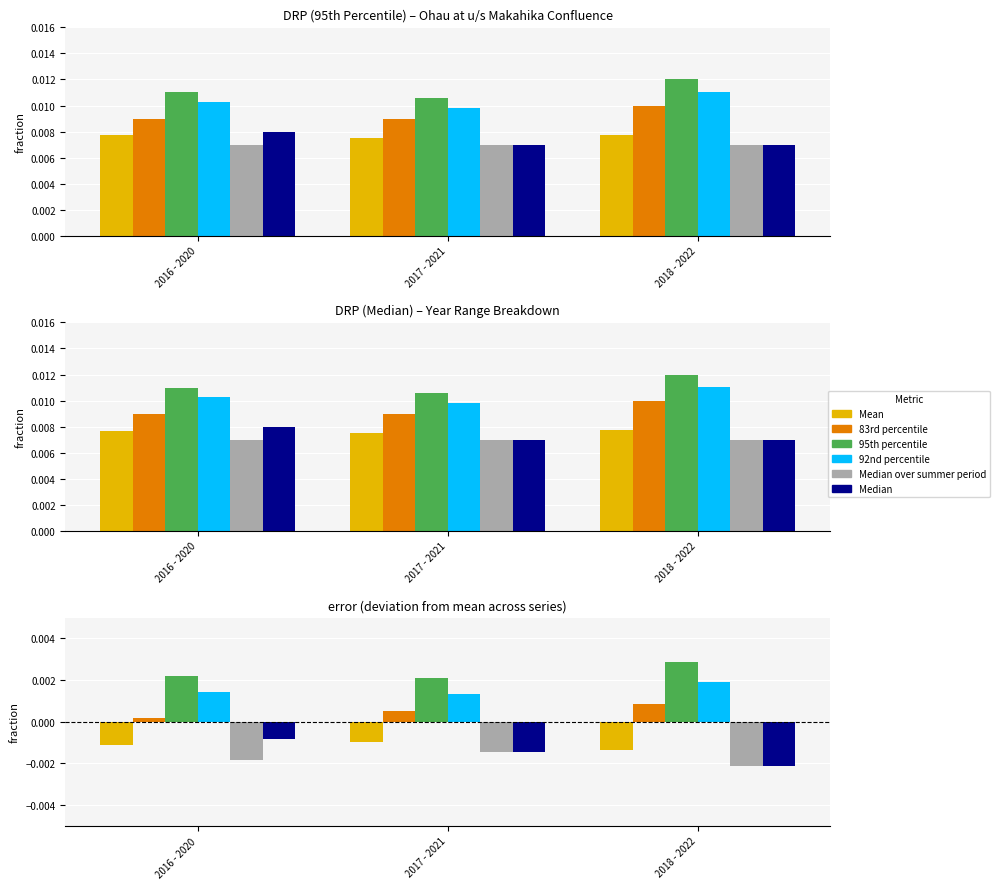

Rank the categories by Median value from highest to lowest.

2016 - 2020, 2017 - 2021, 2018 - 2022